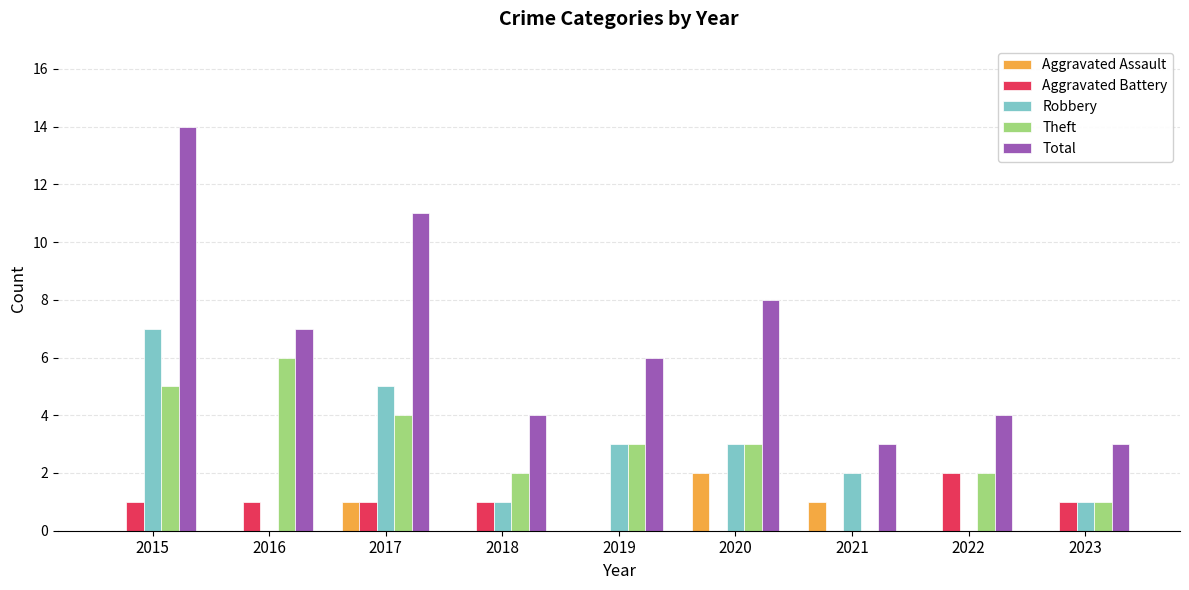

Which series has the largest total across all categories?

Total